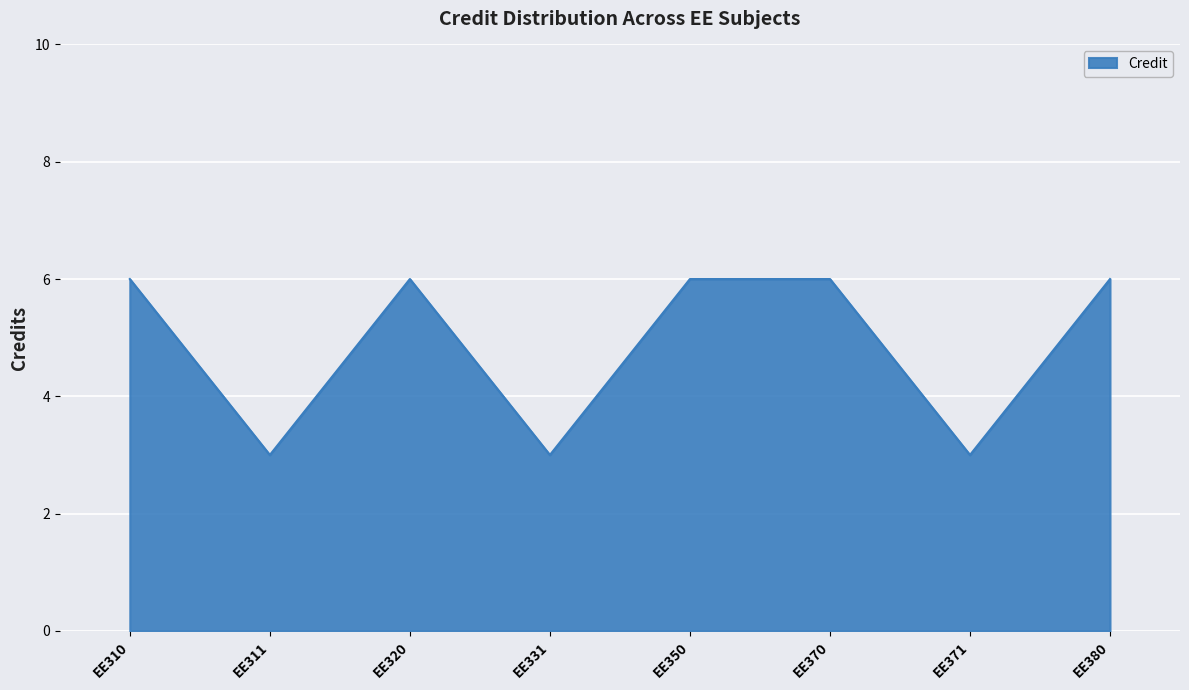

Which has a higher value, EE331 or EE380?

EE380